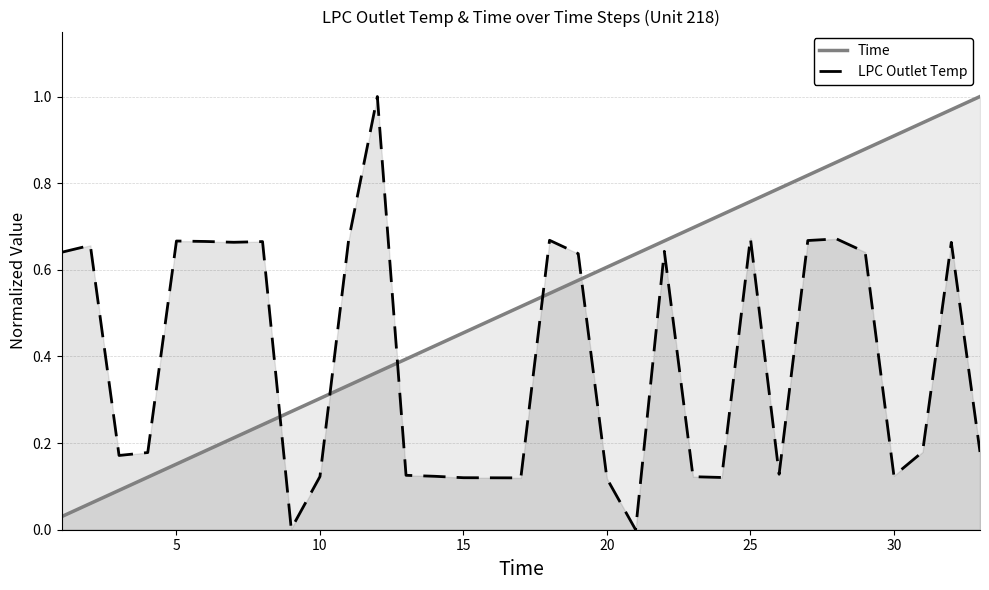

Which series has the widest spread of values?

LPC Outlet Temp